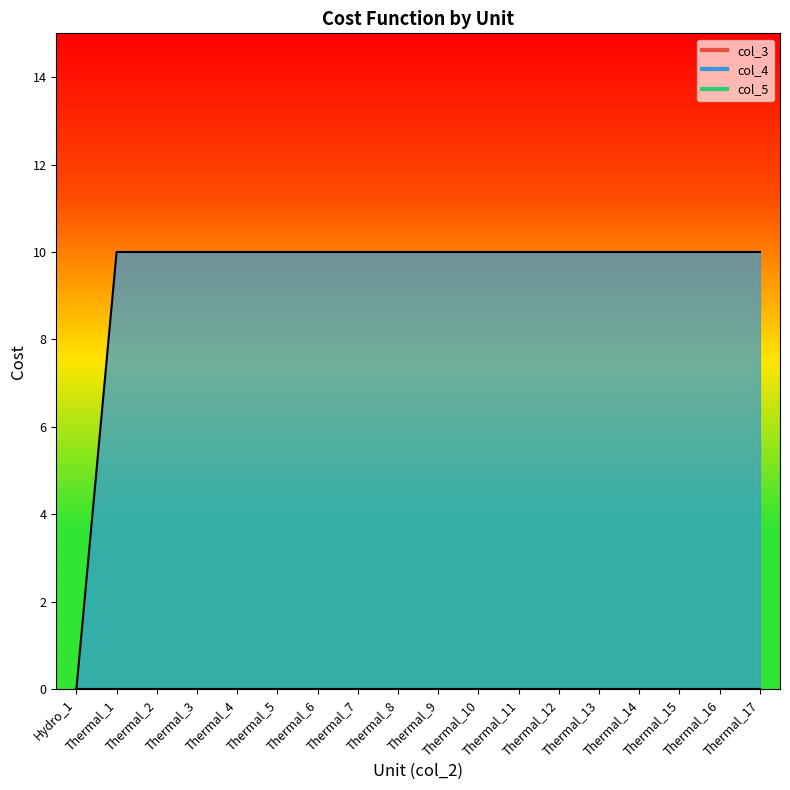

At which label is col_4 closest to 5?

Hydro_1